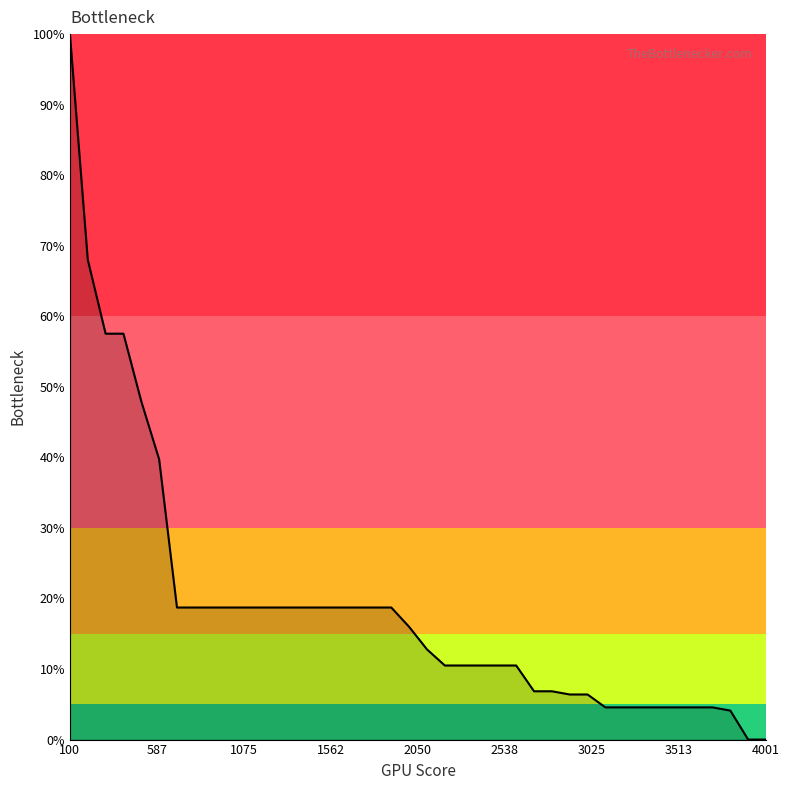

What is the greatest value displayed?

100.0